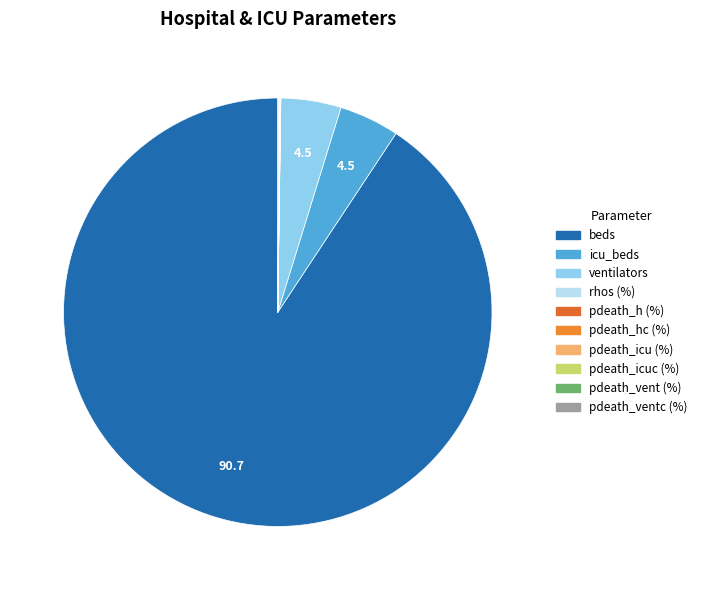

Rank the categories by value from lowest to highest.

rhos (%), pdeath_h (%), pdeath_hc (%), pdeath_icu (%), pdeath_icuc (%), pdeath_vent (%), pdeath_ventc (%), icu_beds, ventilators, beds